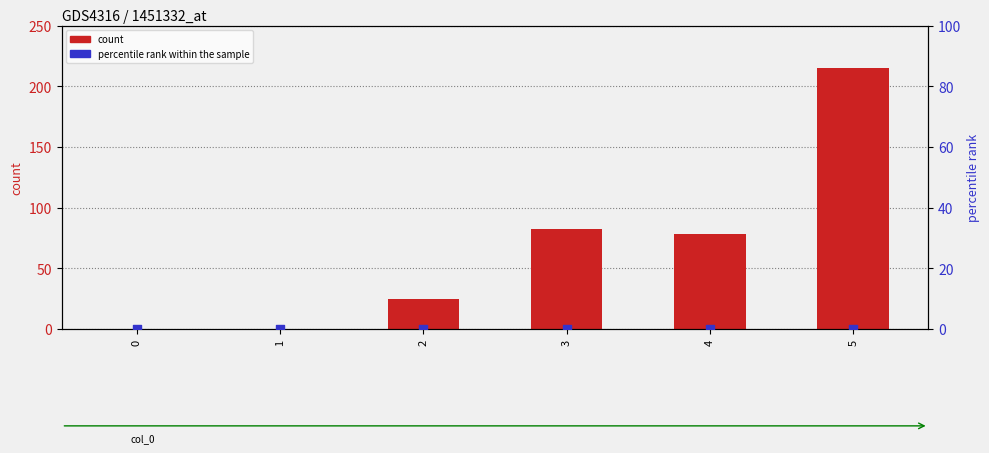

Which series has the largest total across all categories?

count